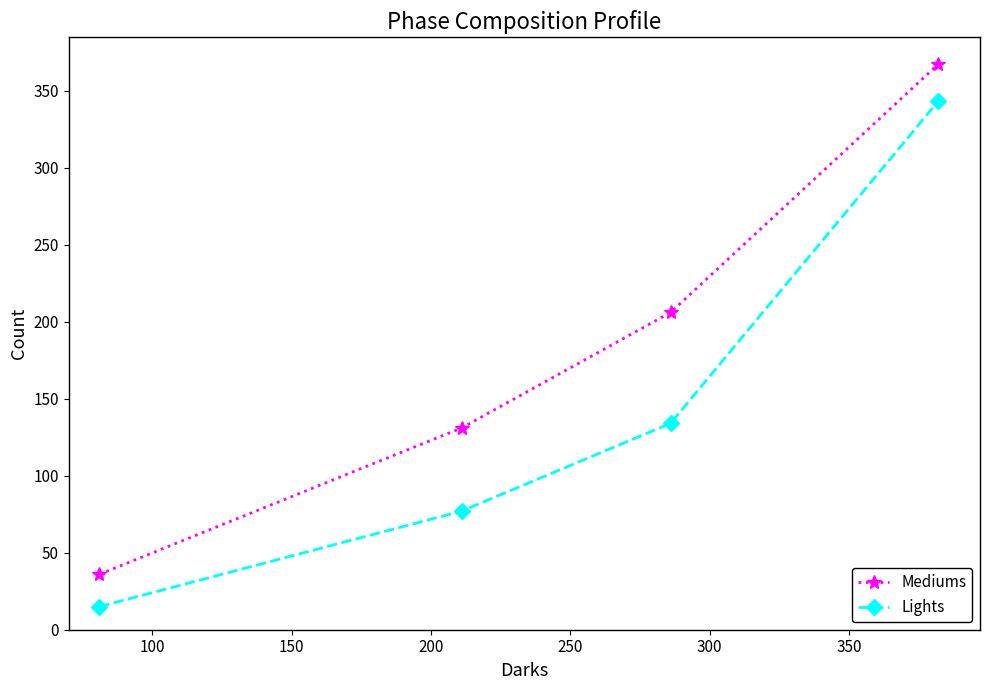

List the series in order of their overall mean, highest first.

Mediums, Lights